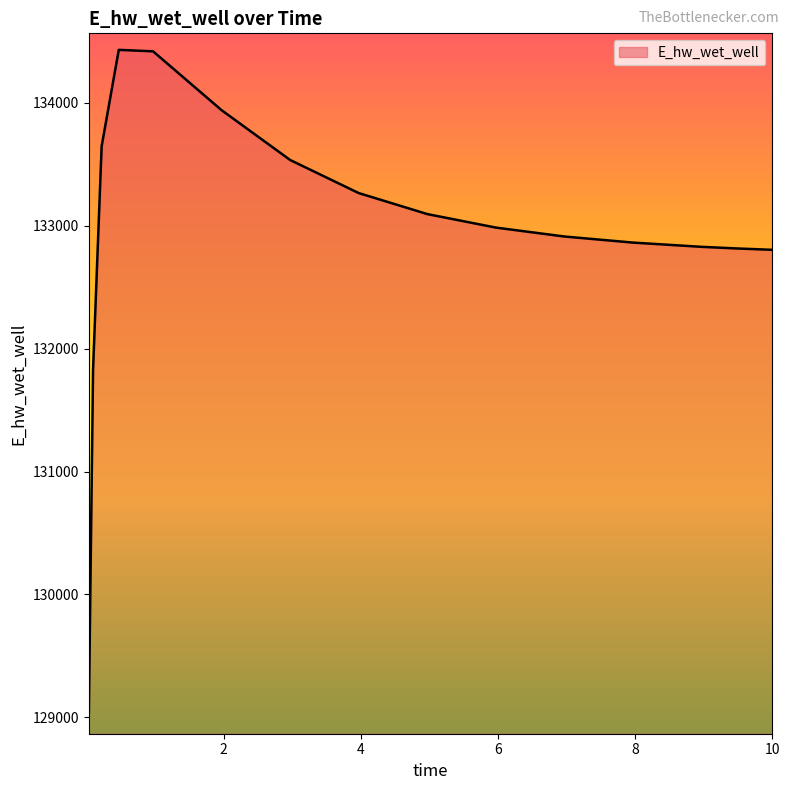

What is the average value?

132957.0